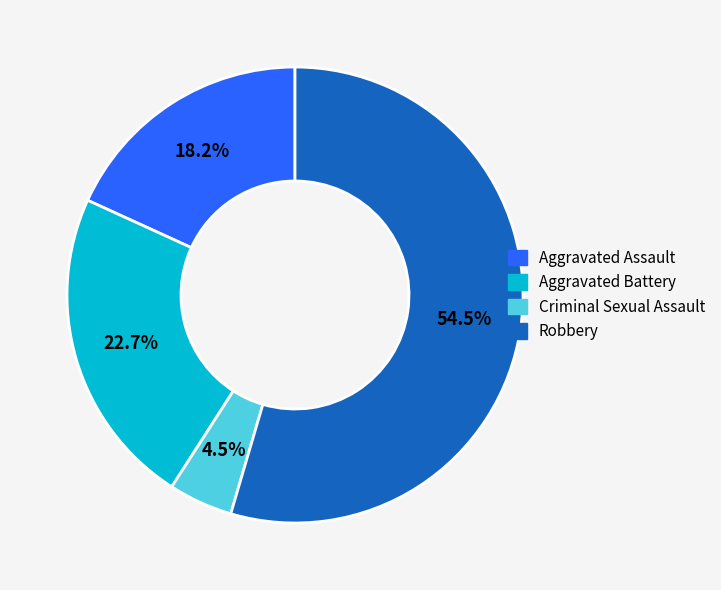

To the nearest percent, what is the average slice percentage?

25%